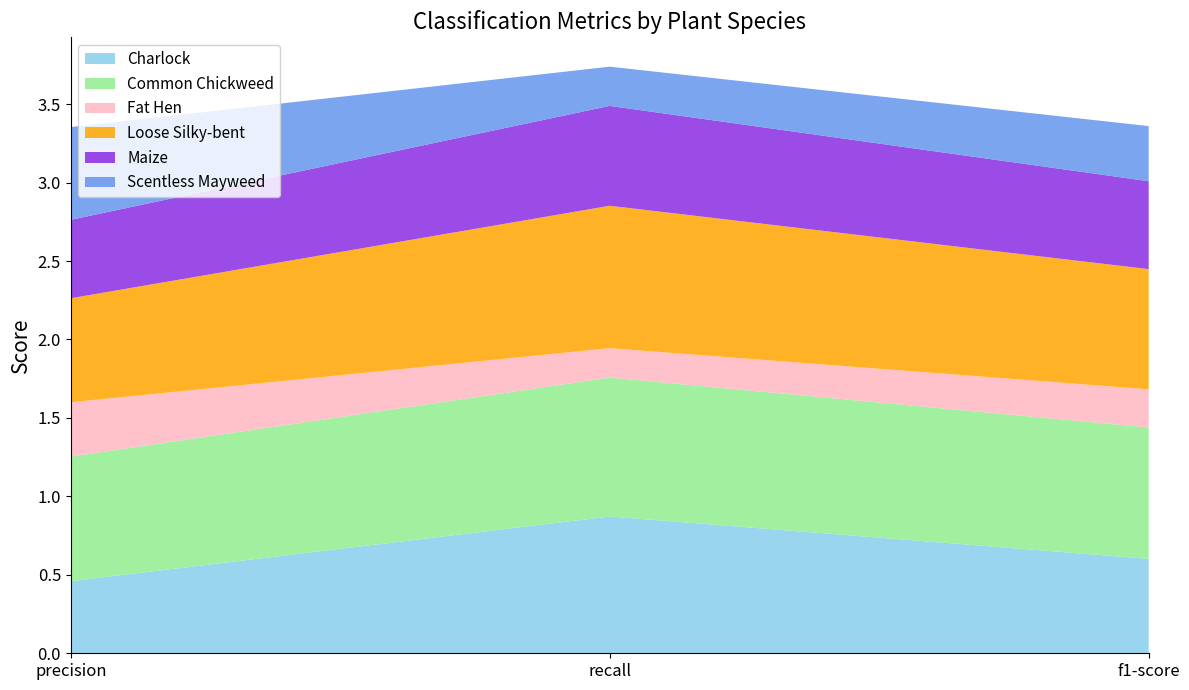

Reading right to left, extract all data points from this chart.

Charlock: f1-score=0.6	recall=0.9	precision=0.5
Common Chickweed: f1-score=0.8	recall=0.9	precision=0.8
Fat Hen: f1-score=0.2	recall=0.2	precision=0.3
Loose Silky-bent: f1-score=0.8	recall=0.9	precision=0.7
Maize: f1-score=0.6	recall=0.6	precision=0.5
Scentless Mayweed: f1-score=0.4	recall=0.2	precision=0.6